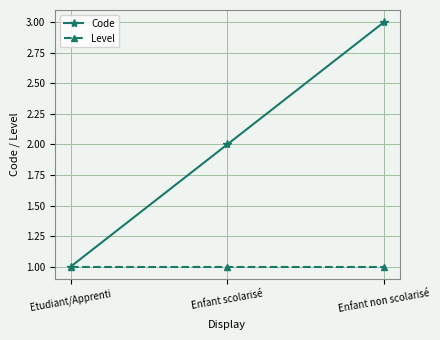

At which category is the sum across all series the highest?

Enfant non scolarisé